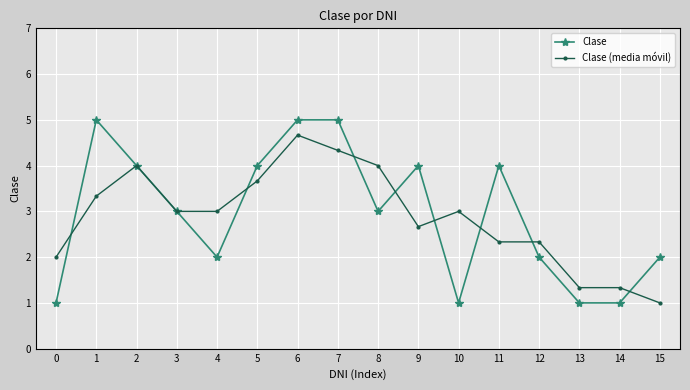

Count the number of data series in this chart.

2